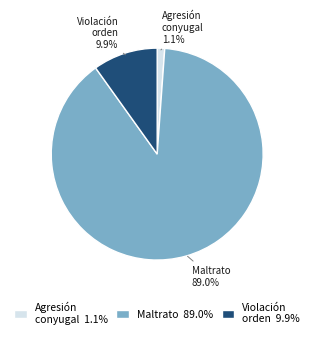

Which category has the biggest portion of the pie?

Maltrato